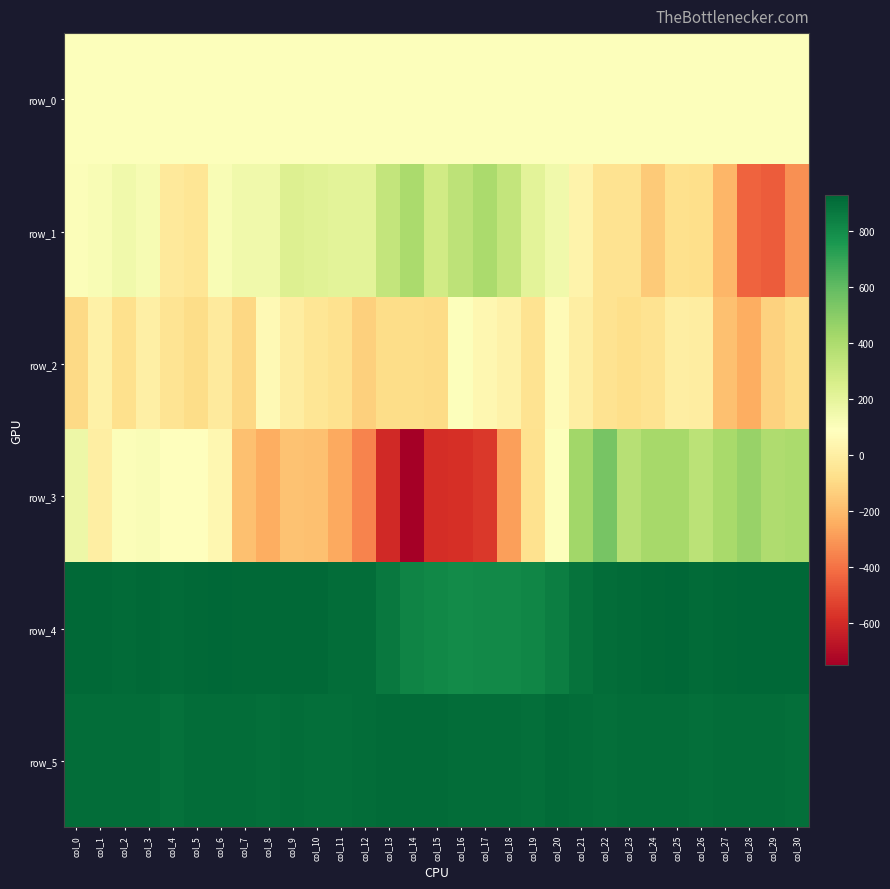

Is it true that row_2 equals 1.7 at col_25?

False